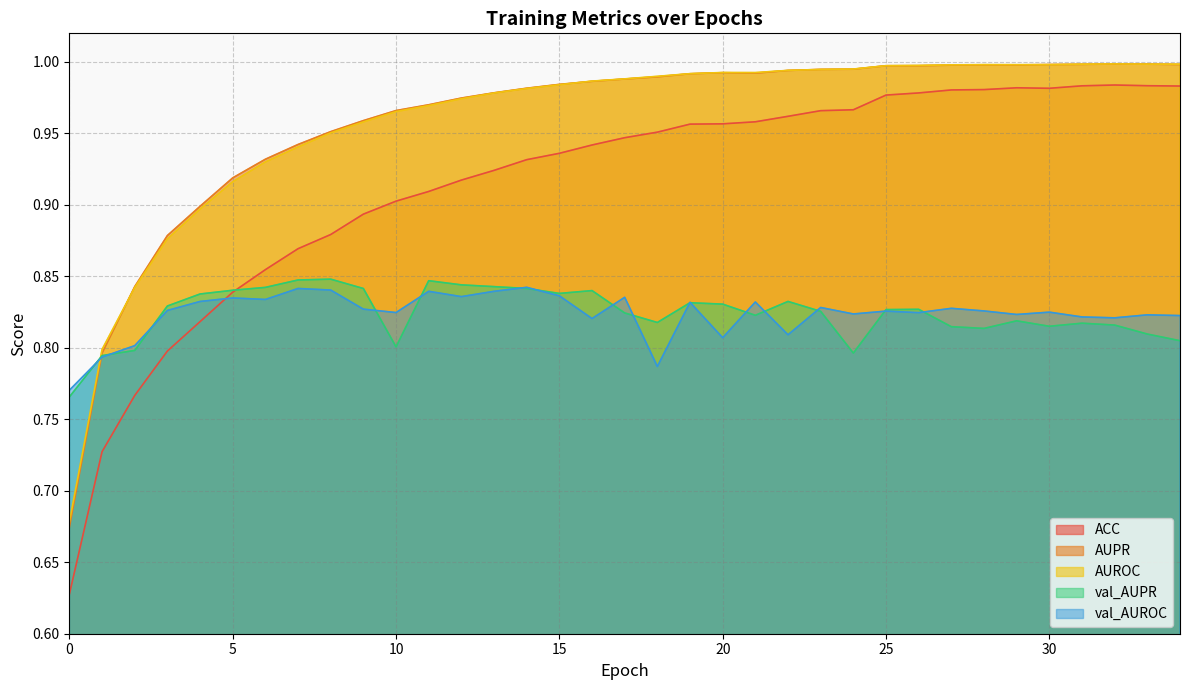

What is the difference between the second highest and second lowest values in the AUPR series?

0.2